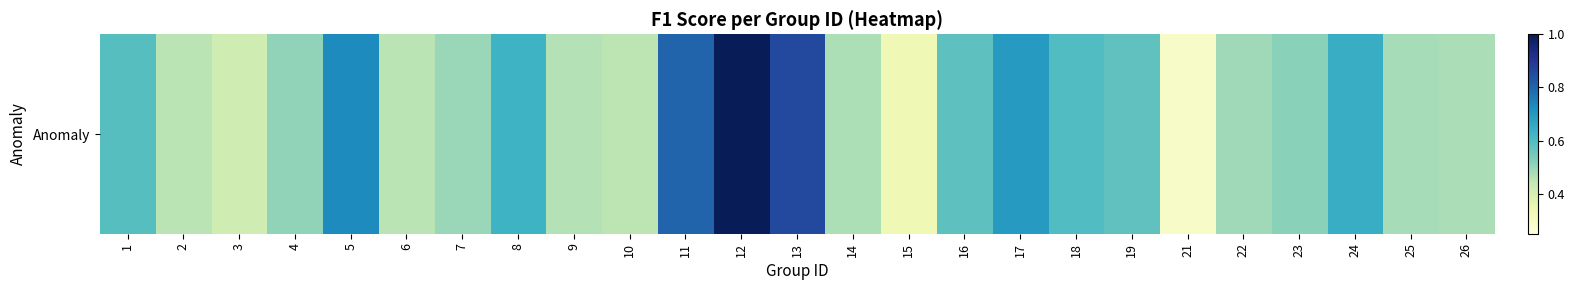

What is the maximum value shown in the chart?

1.0